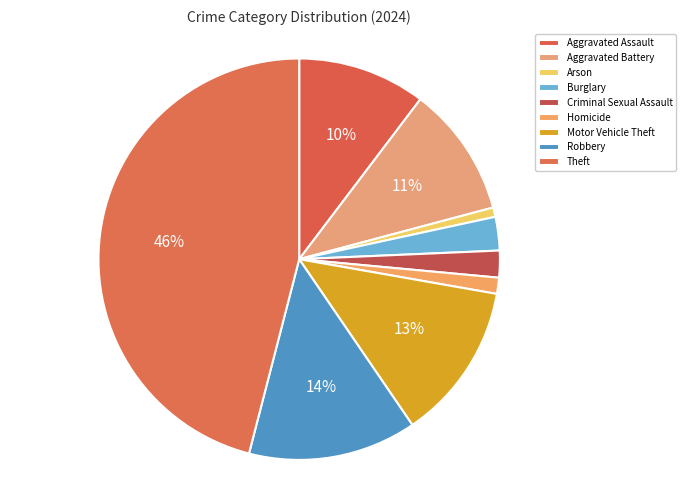

How many slices are in this pie chart?

9